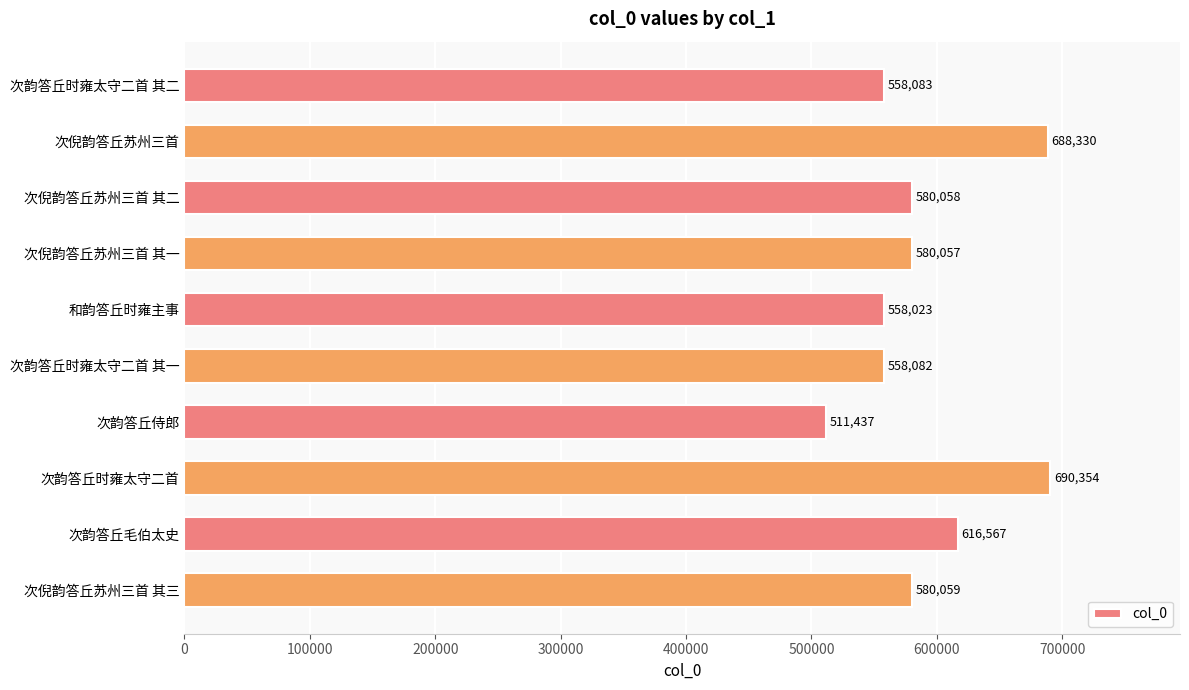

What is the difference between the maximum and second lowest values?

132331